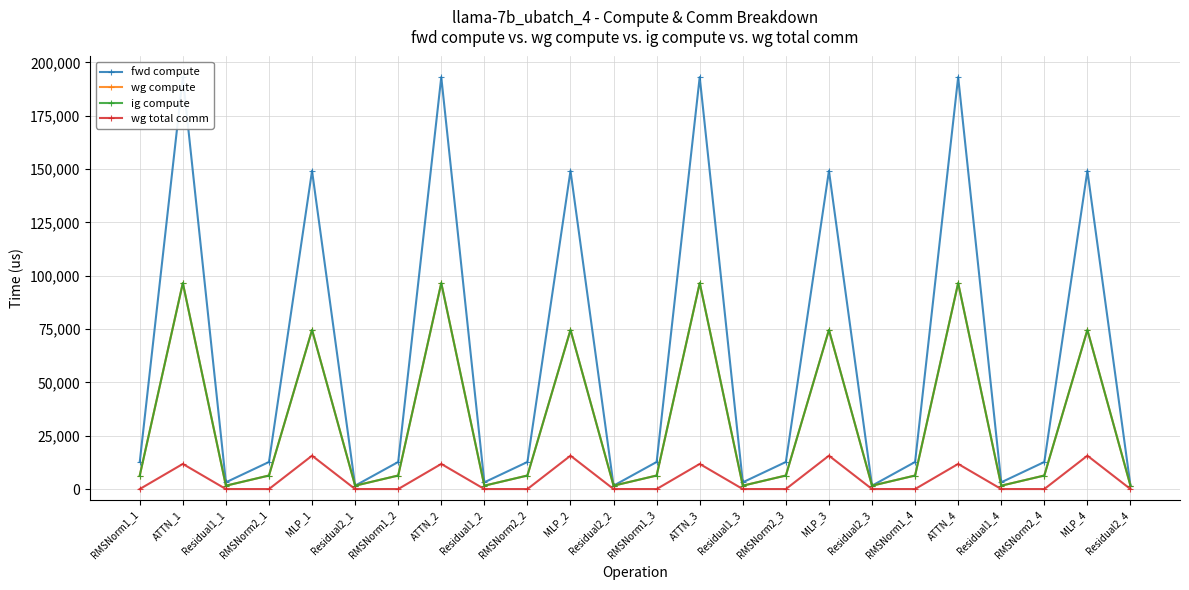

How many series are shown in this chart?

4